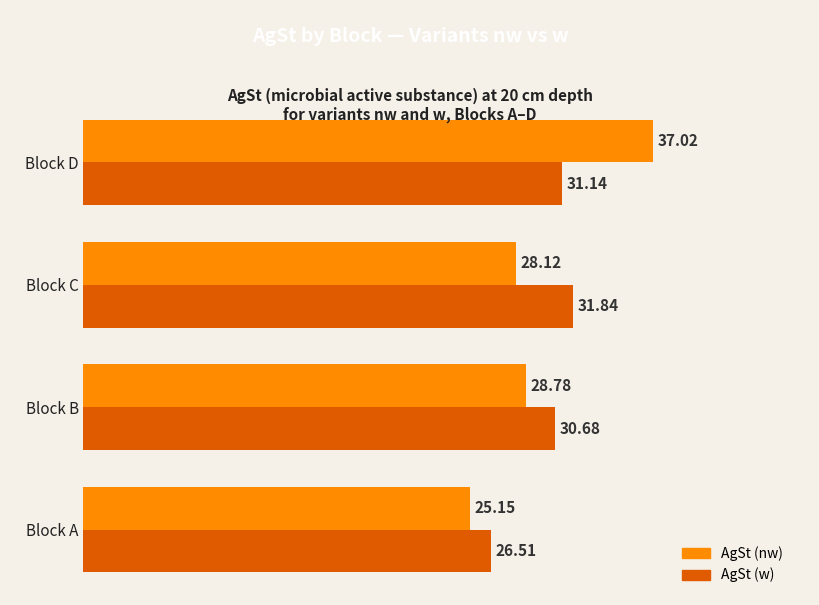

Which series has the largest total across all categories?

AgSt (w)